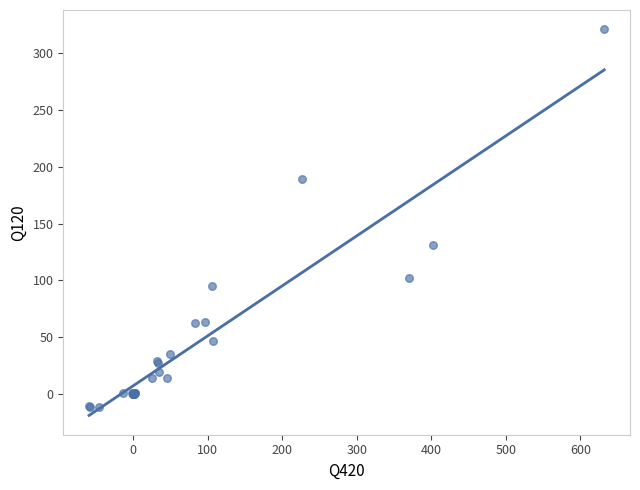

What Y value in the scatter plot is closest to 154?

131.0